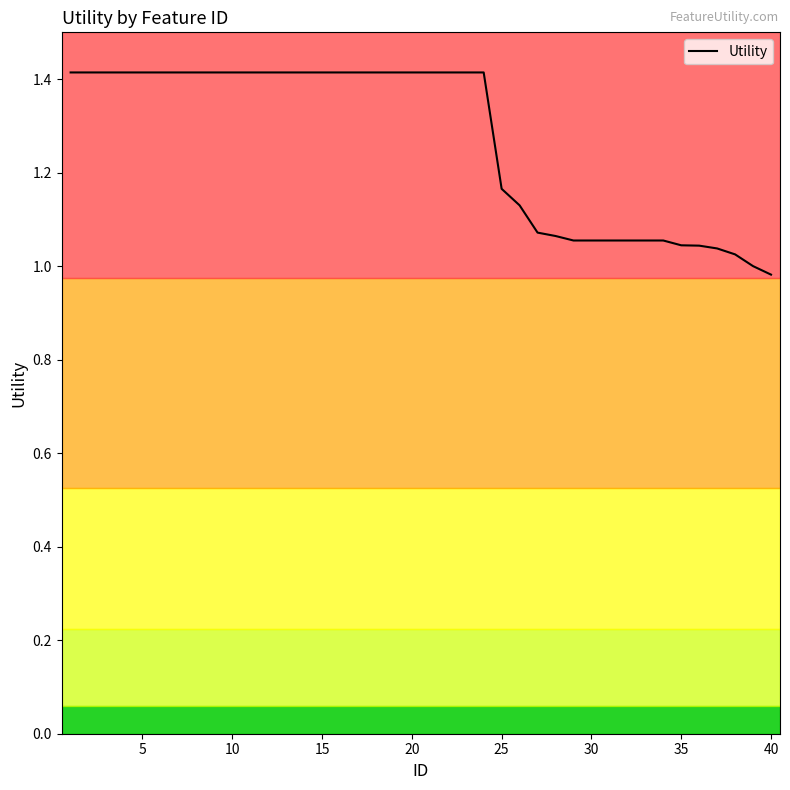

What is the greatest value displayed?

1.4